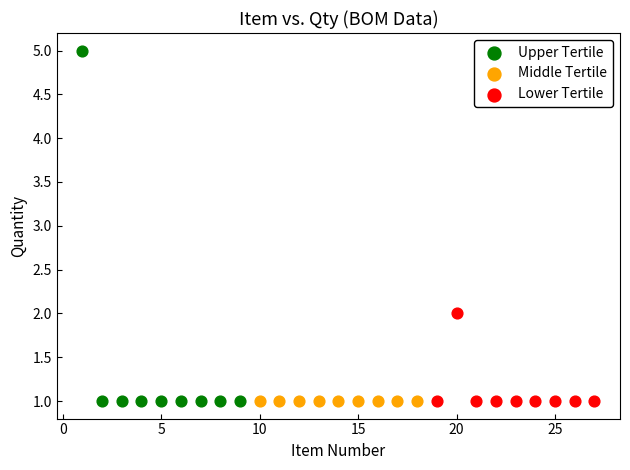

Which series contains the highest Y value?

Upper Tertile